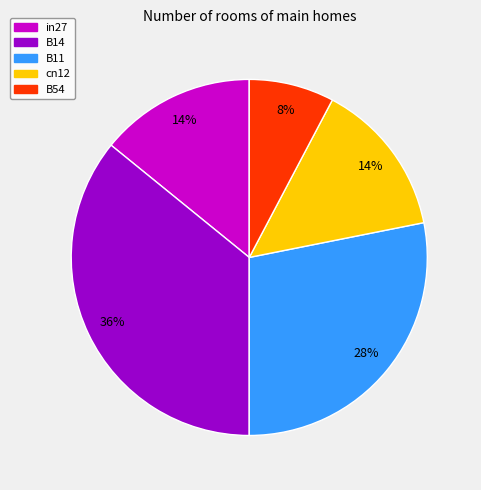

Which category has the smallest portion of the pie?

B54